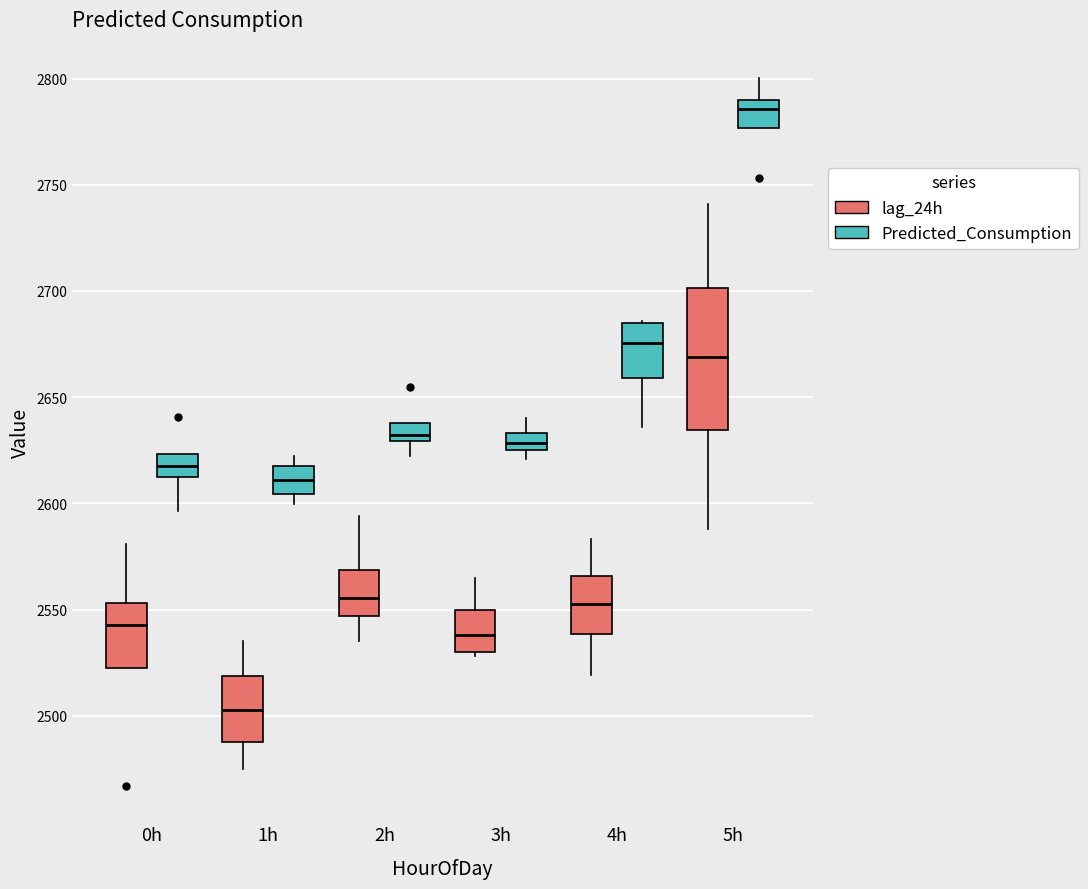

Which box's median line is the lowest?

1h (lag_24h)